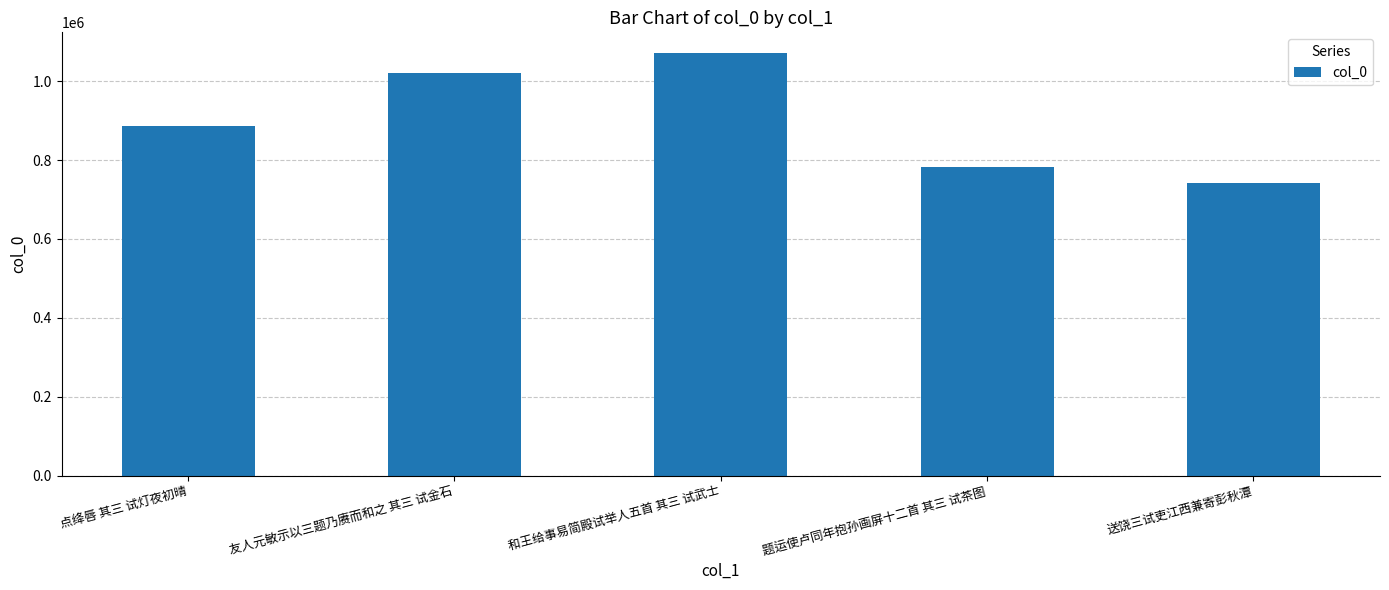

Reading left to right, what are all the values shown in this chart?

点绛唇 其三 试灯夜初晴=887602	友人元敏示以三题乃赓而和之 其三 试金石=1022034	和王给事易简殿试举人五首 其三 试武士=1070485	题运使卢同年抱孙画屏十二首 其三 试茶图=782567	送饶三试吏江西兼寄彭秋潭=742906